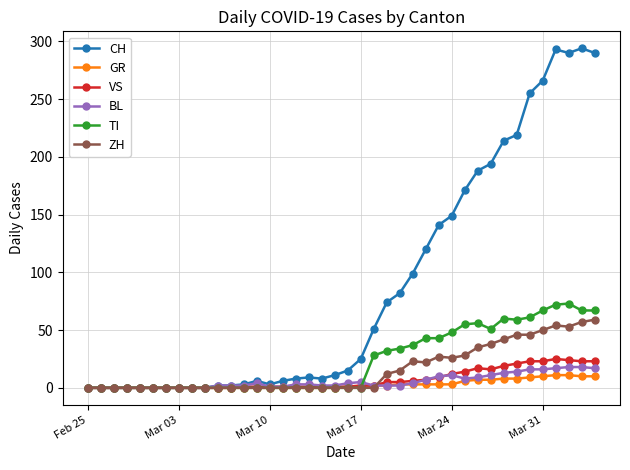

What is the highest value of the VS series?

25